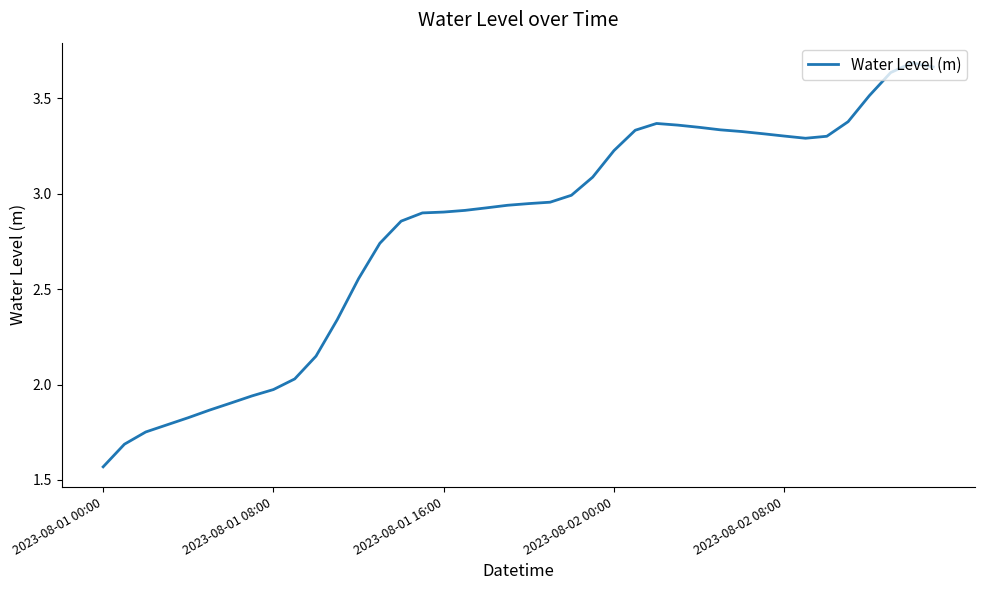

Is it true that the value at 2023-08-01 08:00 is 2.7?

False